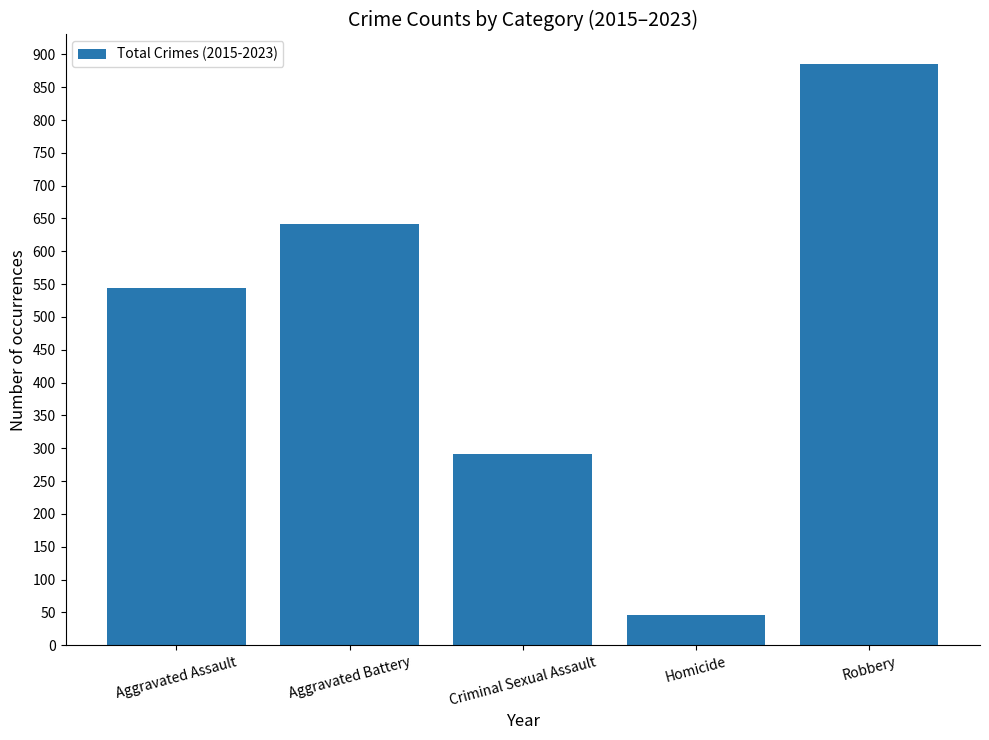

What is the label of the 1st bar from the left?

Aggravated Assault